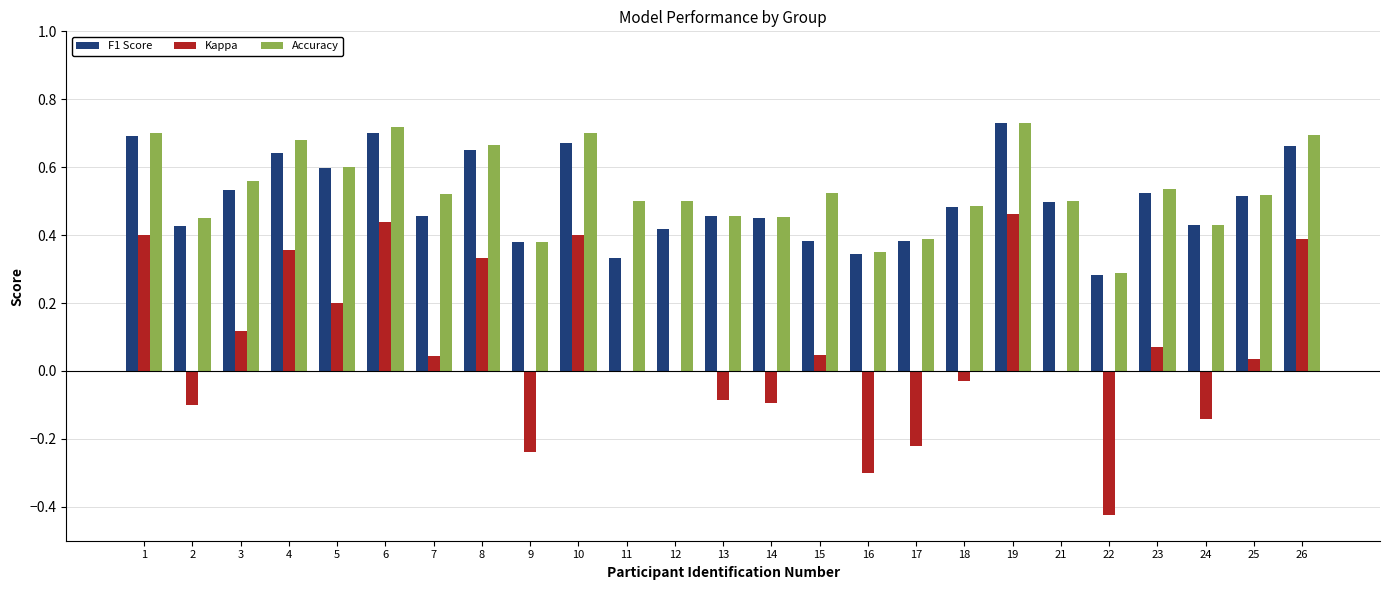

Which series has the largest range (max minus min)?

Kappa